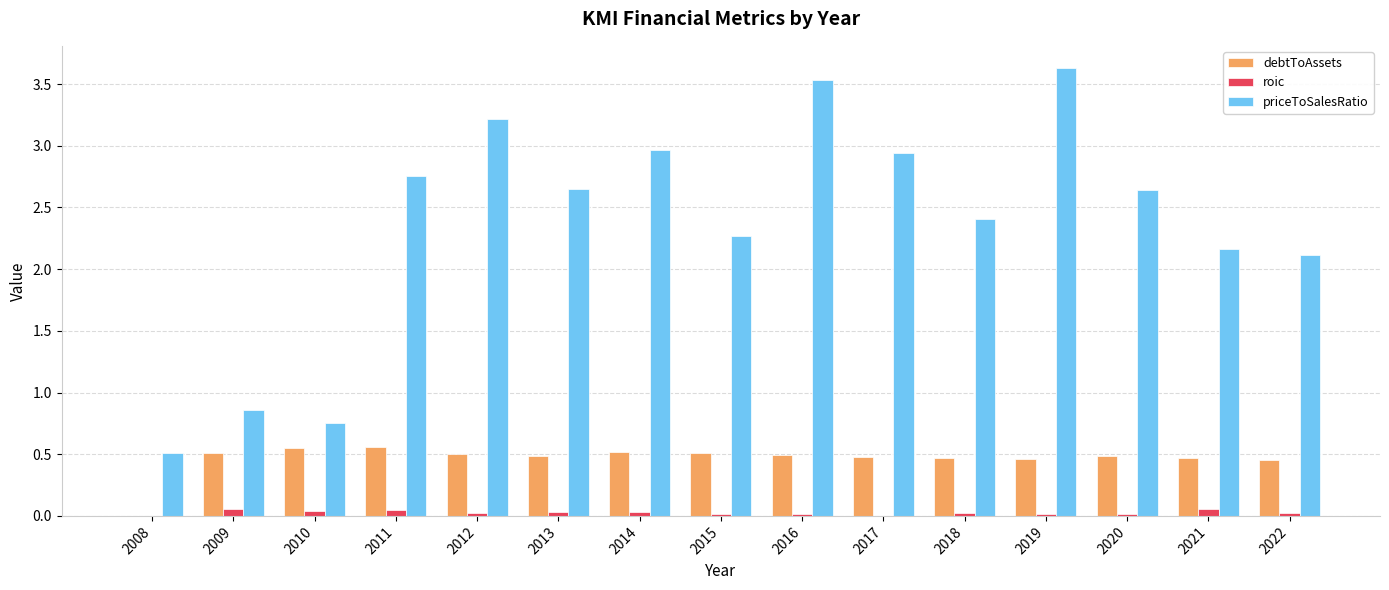

Does the chart contain stacked bars?

No